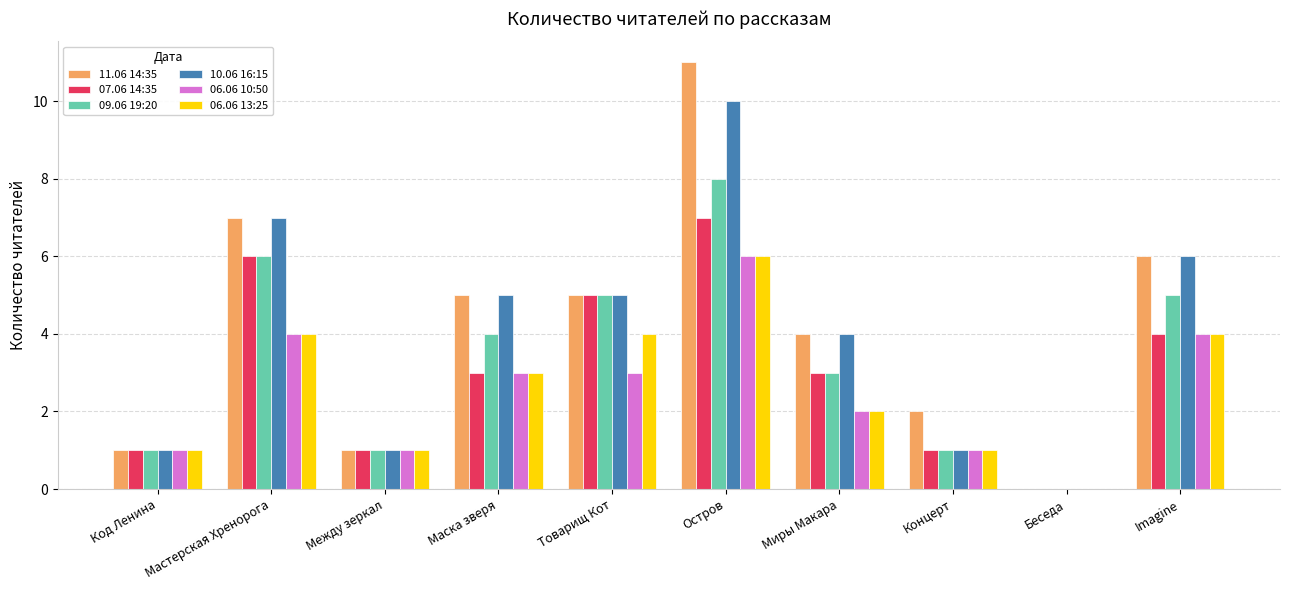

What is the sum of the 11.06 14:35 values at Код Ленина and Беседа?

1